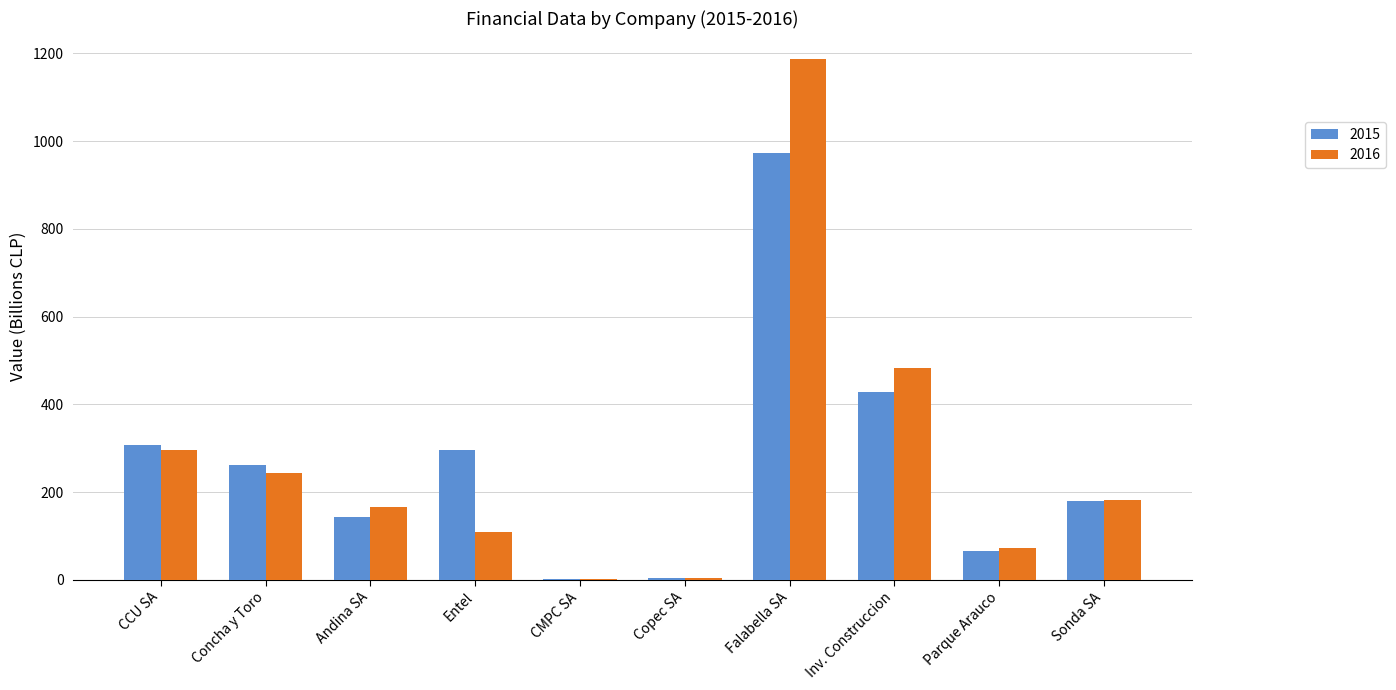

How many groups of bars are there?

10